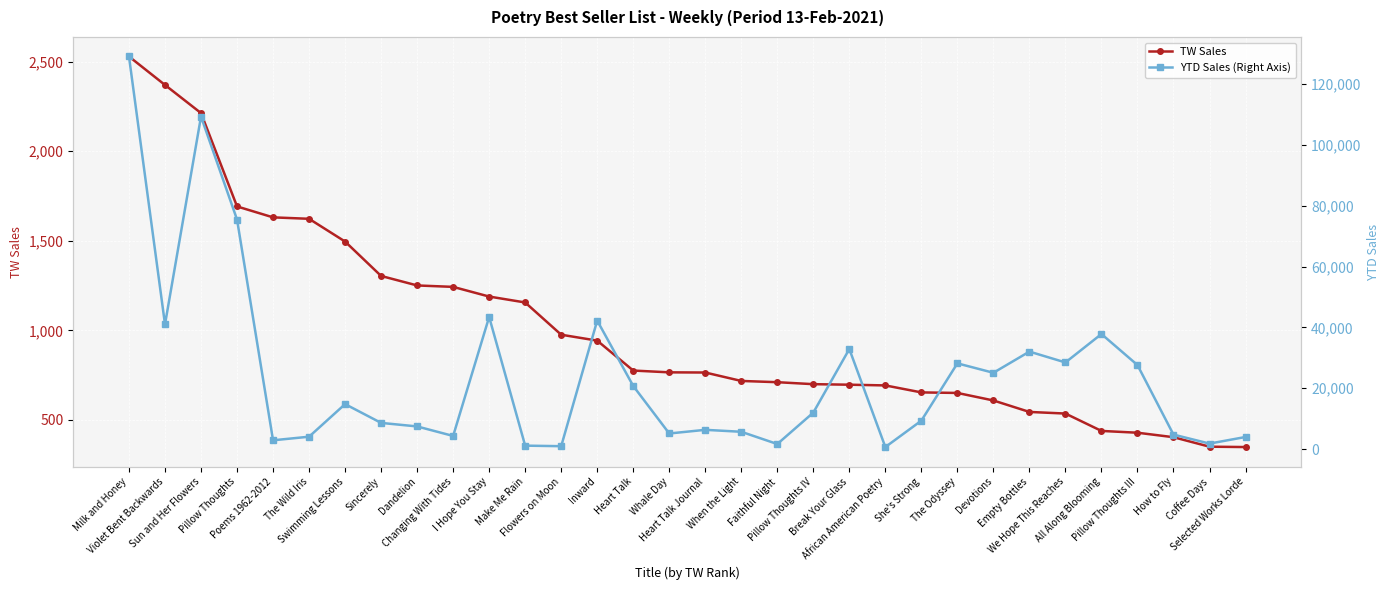

Which series changed the most between Make Me Rain and Break Your Glass?

YTD Sales (Right Axis)